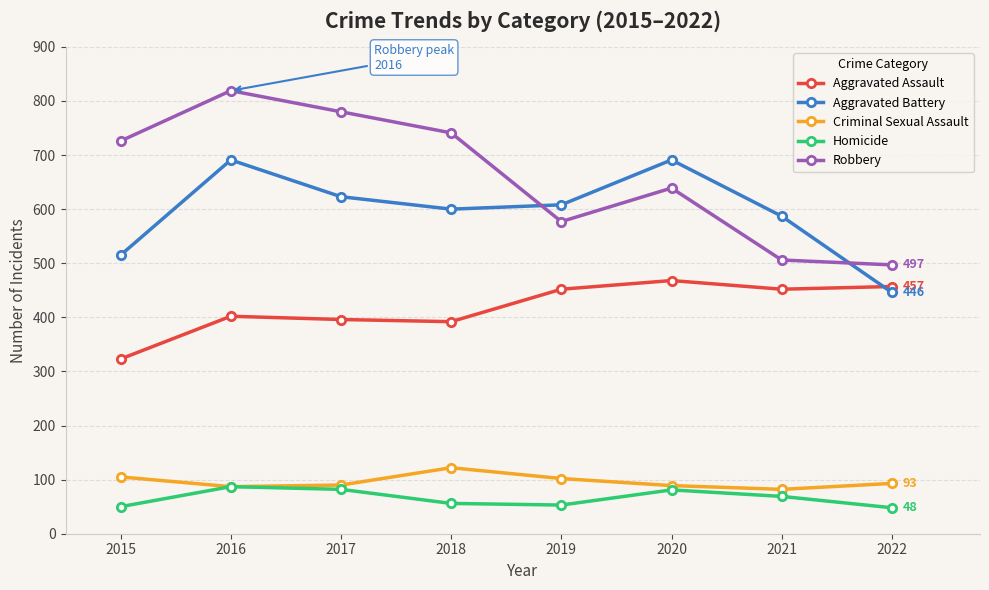

True or false: Criminal Sexual Assault has a value of 87 at 2016.

True